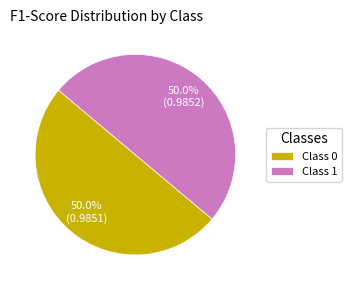

Combined, what portion of the pie is Class 0 and Class 1?

100.0%